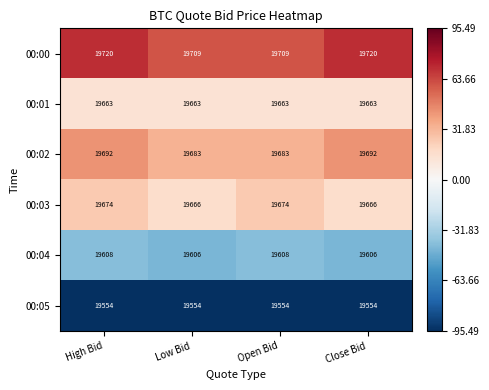

What is the lowest value of the 00:01 series?

19663